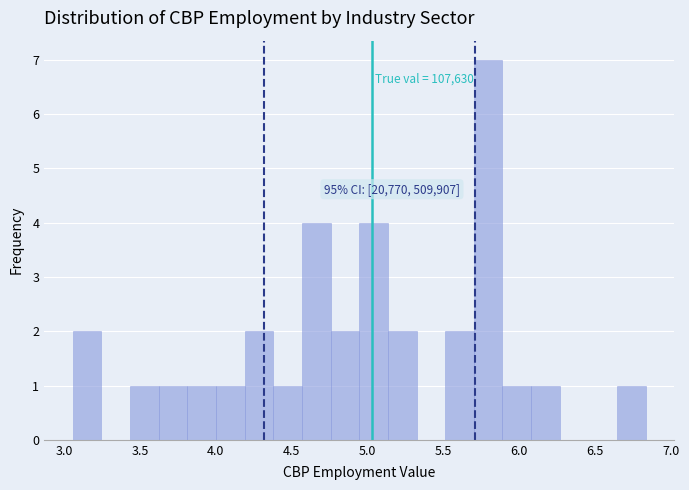

Read against the x-axis, roughly where is the centre of the tallest bar?

5.80